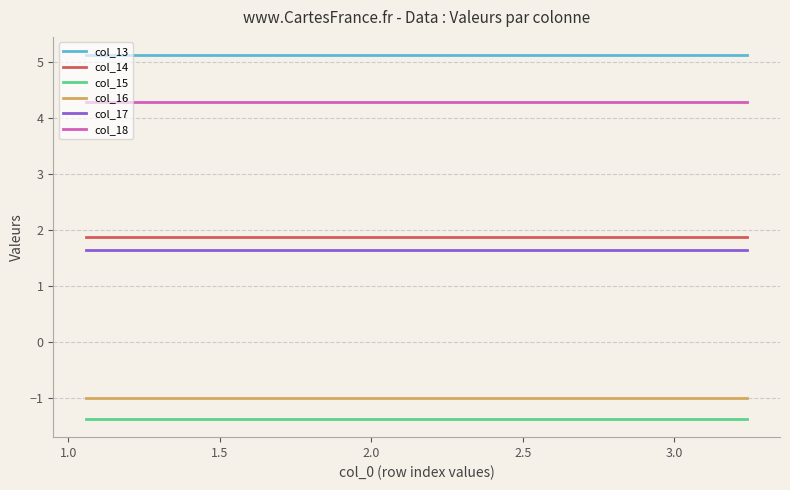

Reading right to left, transcribe all the data shown in this chart.

col_13: 5.1	5.1	5.1
col_14: 1.9	1.9	1.9
col_15: -1.4	-1.4	-1.4
col_16: -1.0	-1.0	-1.0
col_17: 1.6	1.6	1.6
col_18: 4.3	4.3	4.3